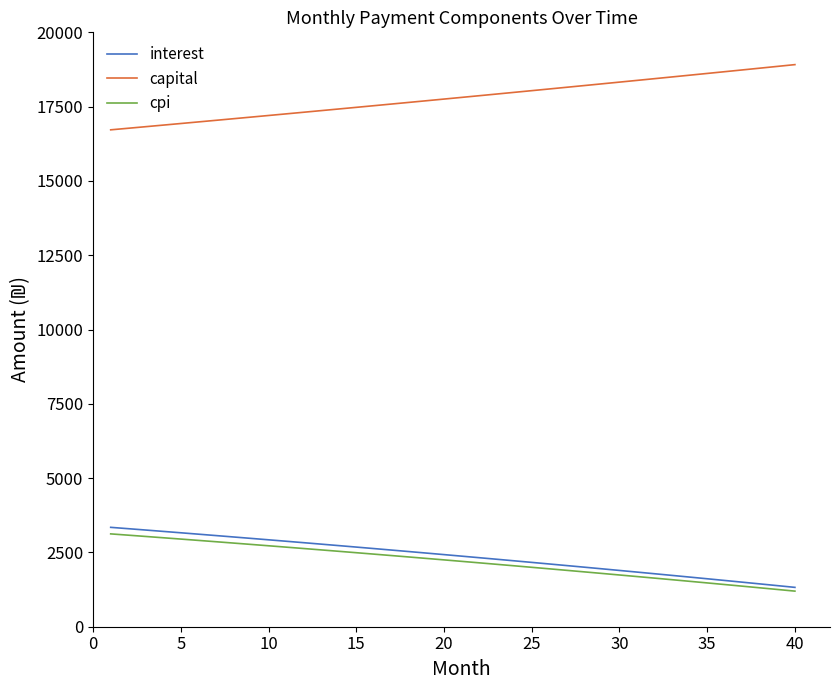

True or false: interest and capital cross at least once.

False